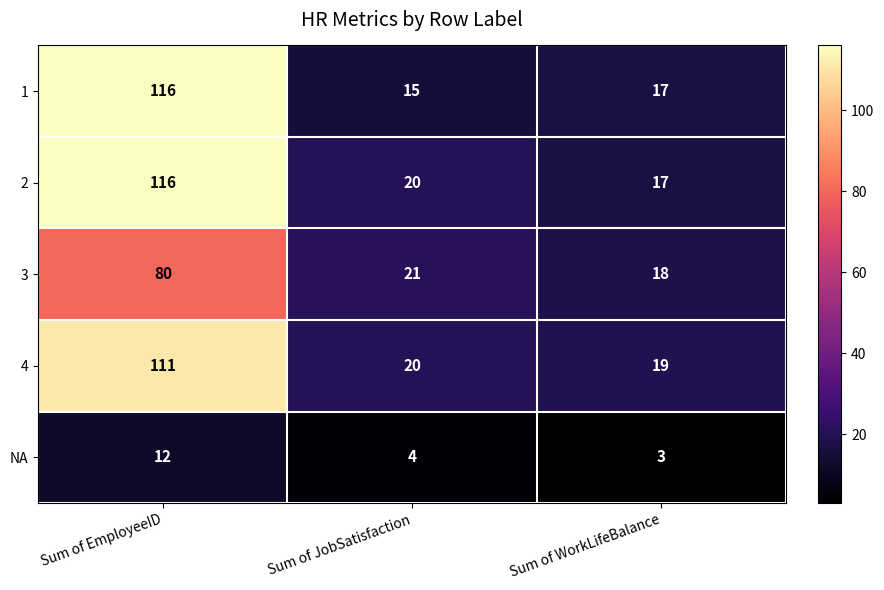

Rank the categories by NA value from lowest to highest.

Sum of WorkLifeBalance, Sum of JobSatisfaction, Sum of EmployeeID